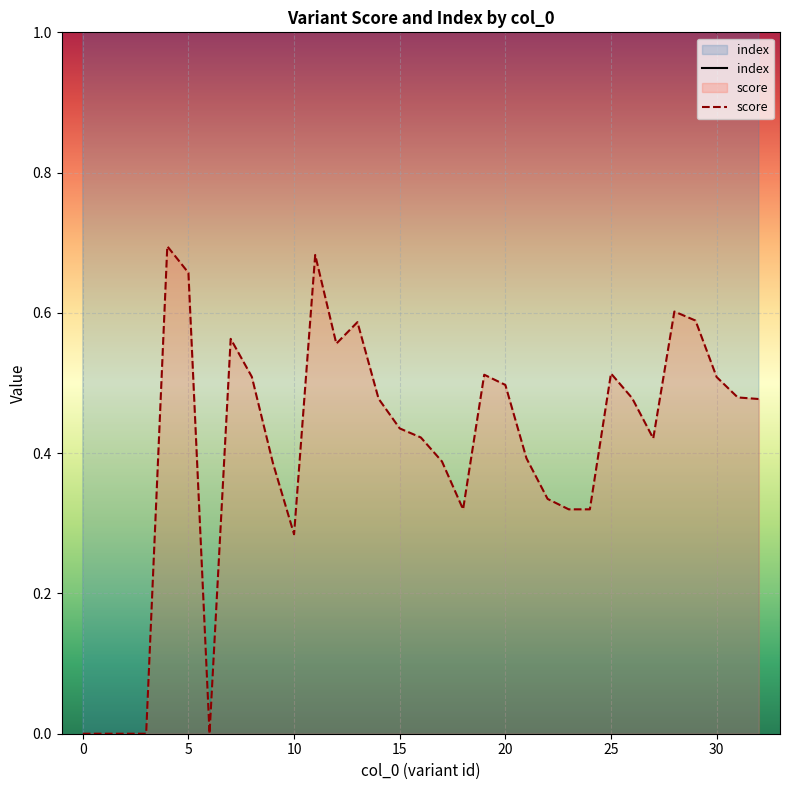

Reading left to right, what are all the values shown in this chart?

index: 14.0	15.0	21.0	25.0	22.0	20.0	6.0	12.0	29.0	11.0	9.0	7.0	24.0	27.0	8.0	31.0	13.0	33.0	4.0	17.0	26.0	16.0	18.0	5.0	19.0	23.0	10.0	28.0	30.0	32.0	1.0	2.0	3.0
score: 0.0	0.0	0.0	0.0	0.7	0.7	0.0	0.6	0.5	0.4	0.3	0.7	0.6	0.6	0.5	0.4	0.4	0.4	0.3	0.5	0.5	0.4	0.3	0.3	0.3	0.5	0.5	0.4	0.6	0.6	0.5	0.5	0.5